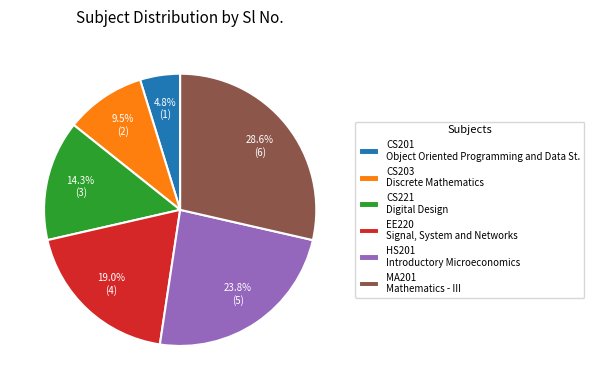

To the nearest percent, what is the difference between the CS203 and CS201 slice percentages?

5%